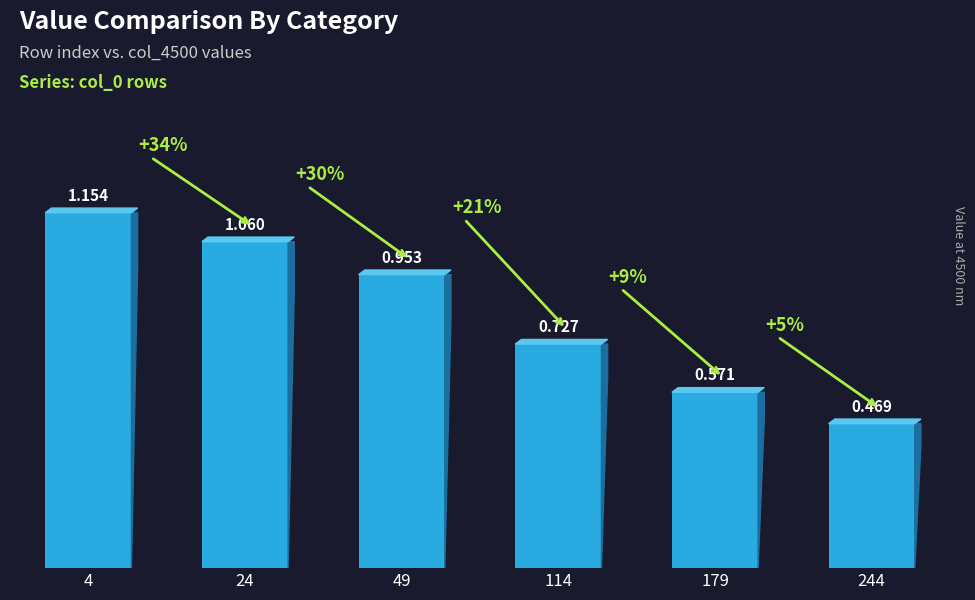

How many bars are there in total?

6